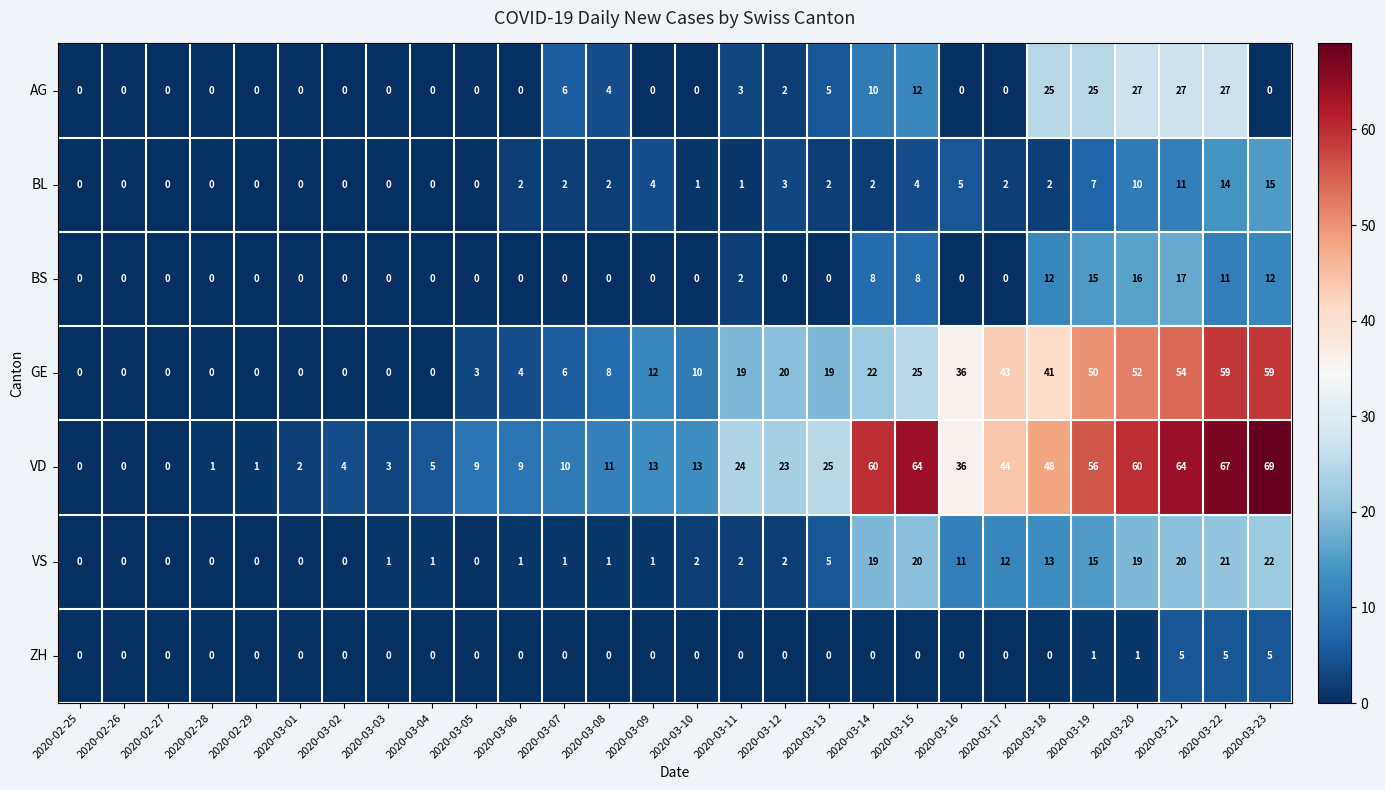

Which series has the largest total across all categories?

VD